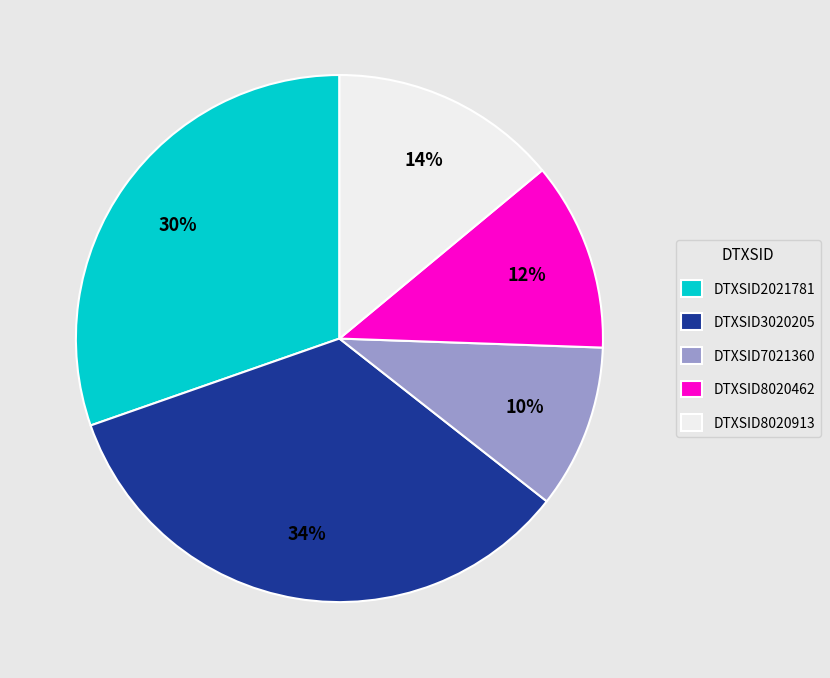

What is the ratio of the value at DTXSID8020462 to the value at DTXSID7021360?

1.2